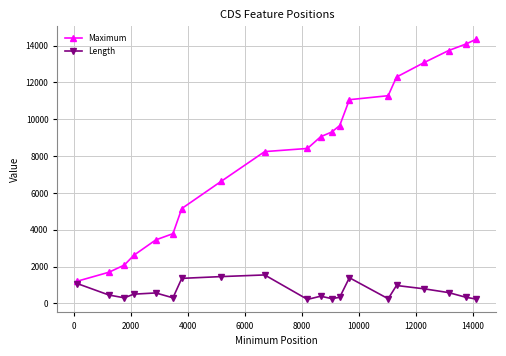

What is the highest value of the Length series?

1548